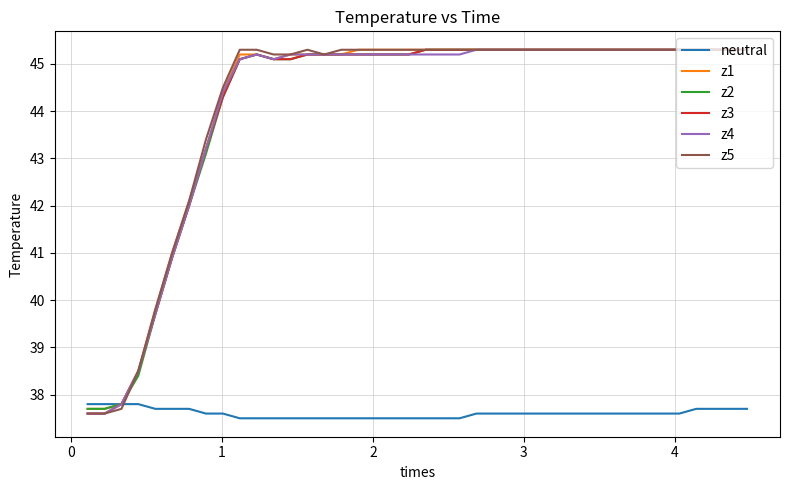

What is the highest value of the z4 series?

45.3